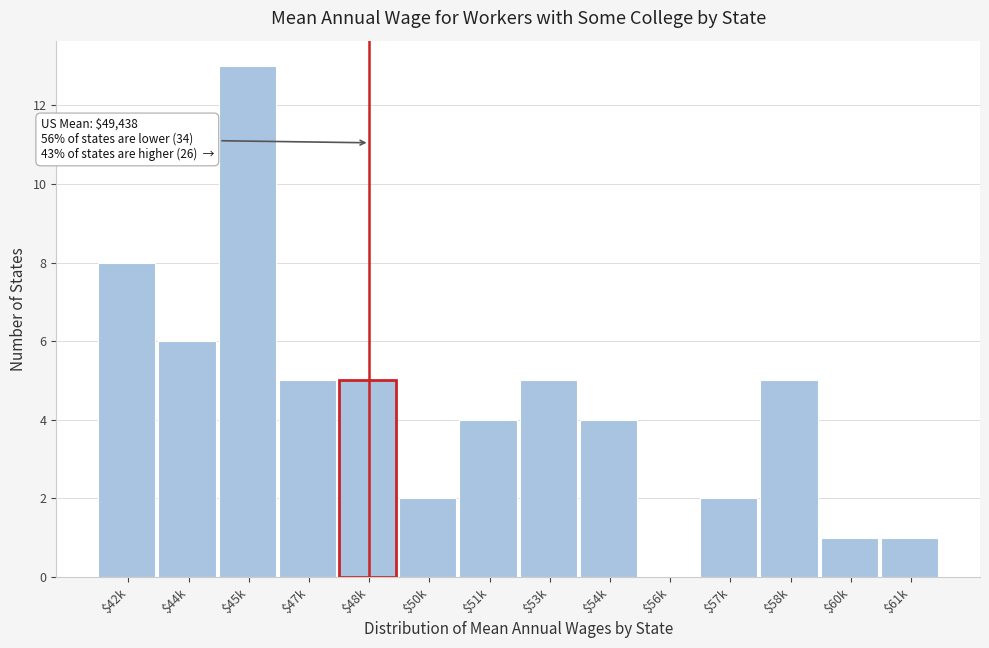

What is the greatest value displayed?

13